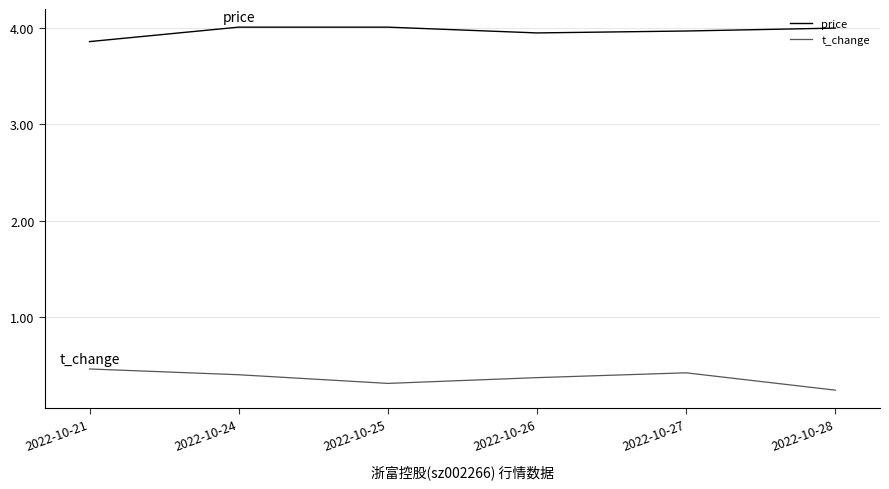

At 2022-10-21, list the series in order from largest to smallest.

price, t_change